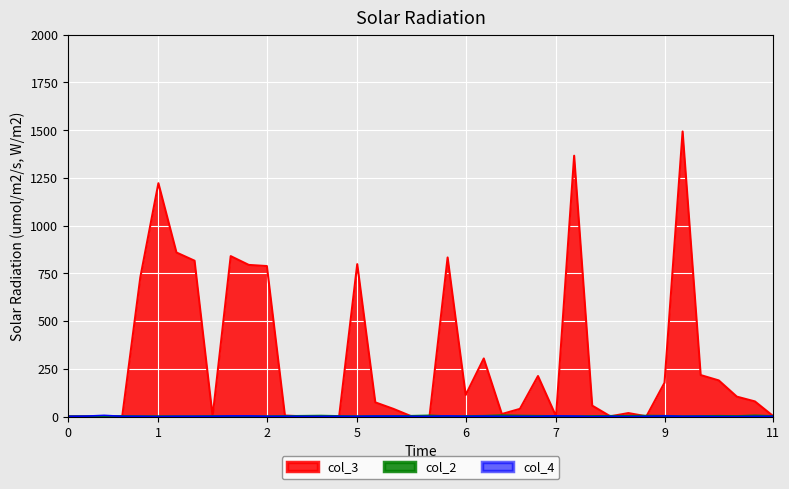

At which category does col_3 reach its first local peak?

1